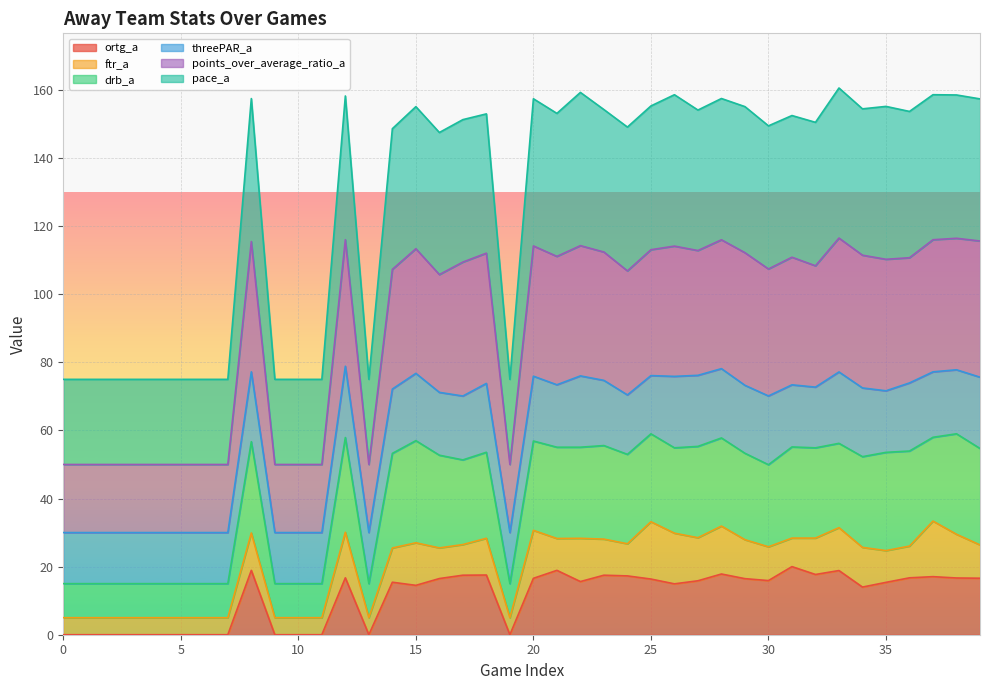

True or false: ortg_a has a value of 15.4 at 35.

True